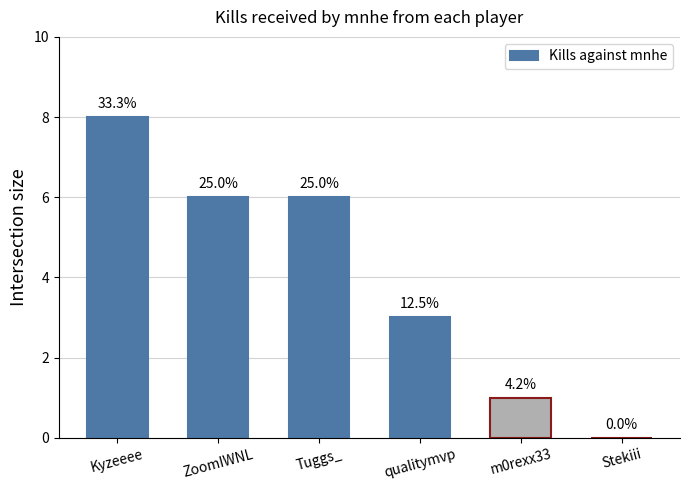

Reading right to left, extract all data points from this chart.

0	1	3	6	6	8